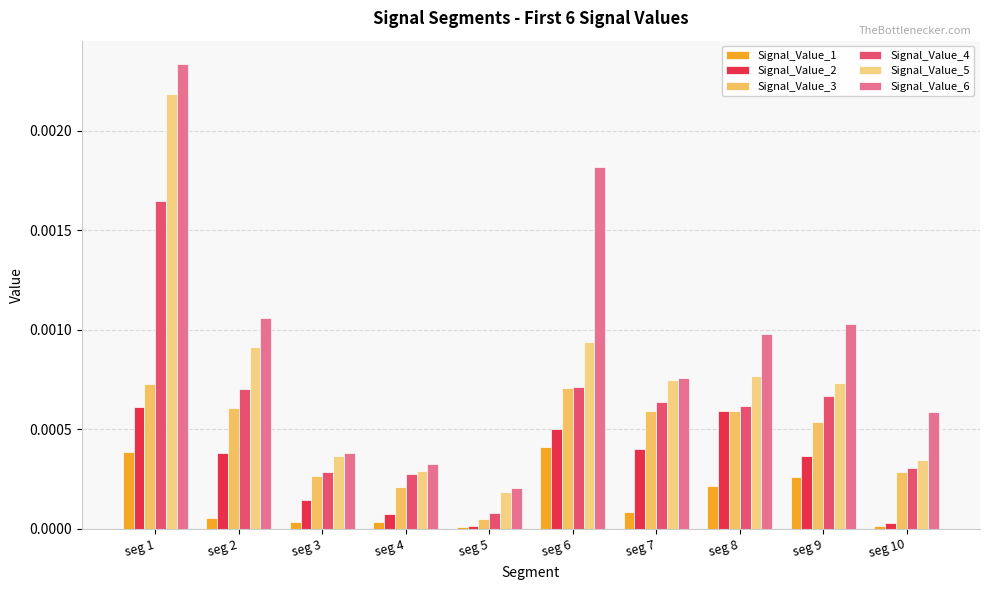

List the series in order of their peak value, lowest first.

Signal_Value_1, Signal_Value_2, Signal_Value_3, Signal_Value_4, Signal_Value_5, Signal_Value_6